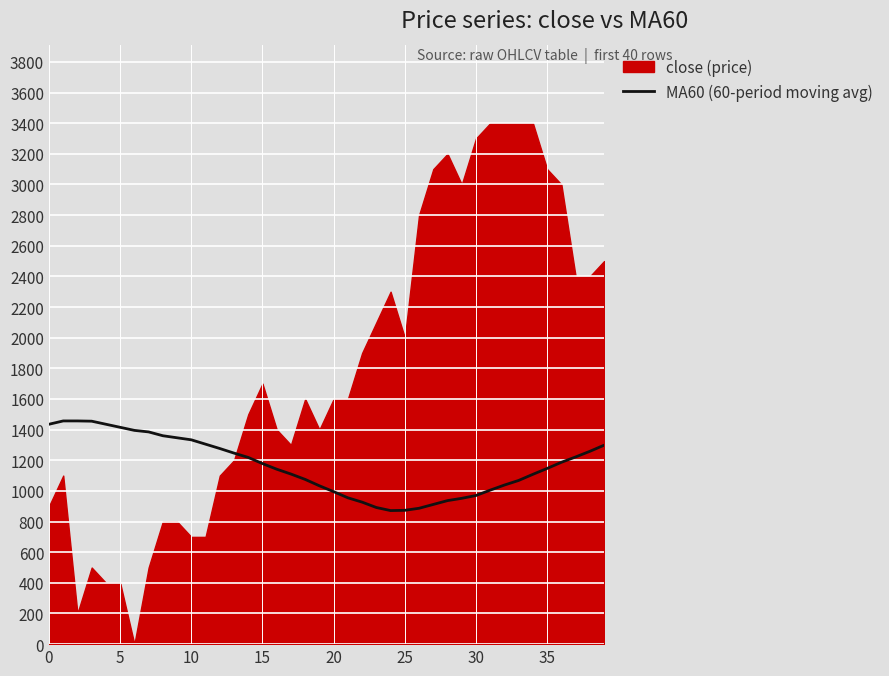

True or false: the data shows 1108.3 at 34.

True